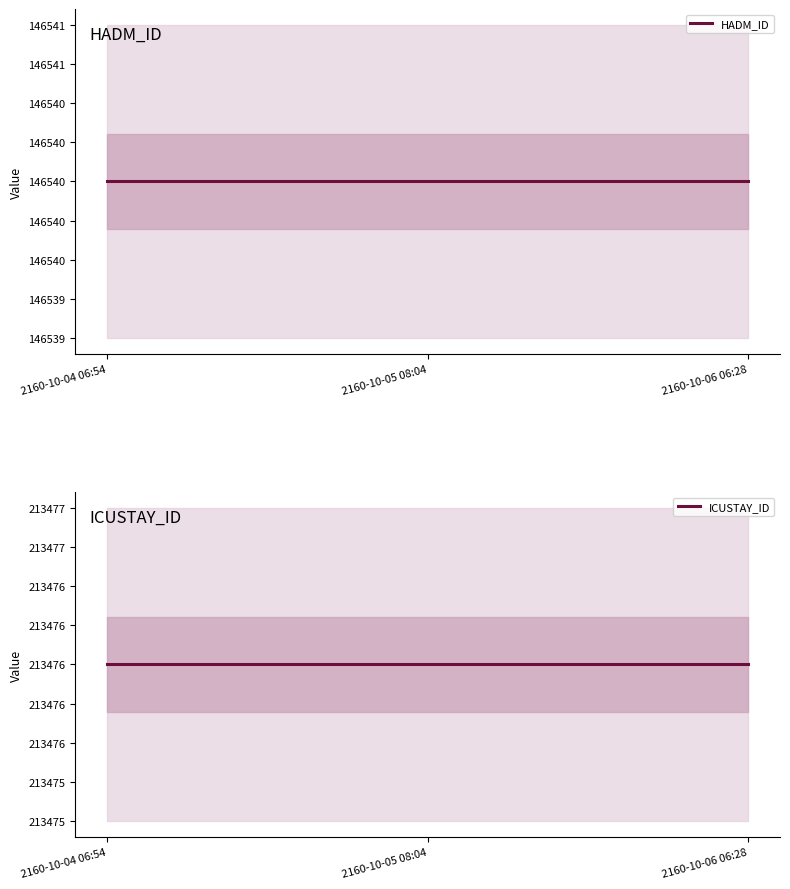

What are all the series names shown in the legend?

HADM_ID, ICUSTAY_ID